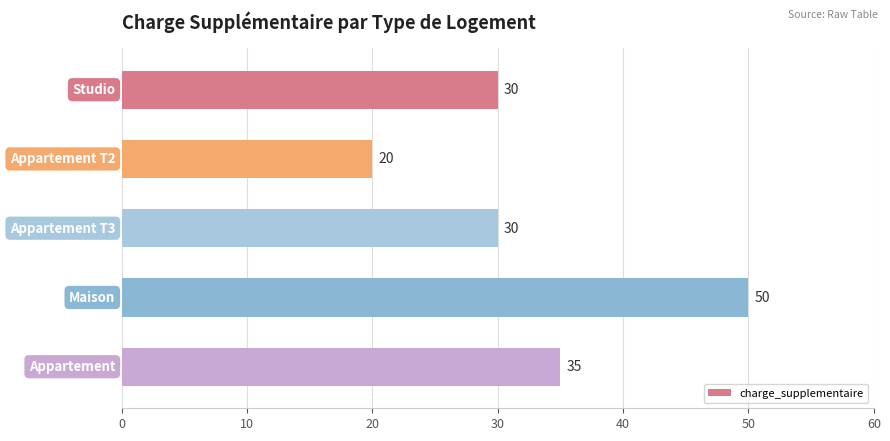

What is the value of the 5th bar from the top?

35